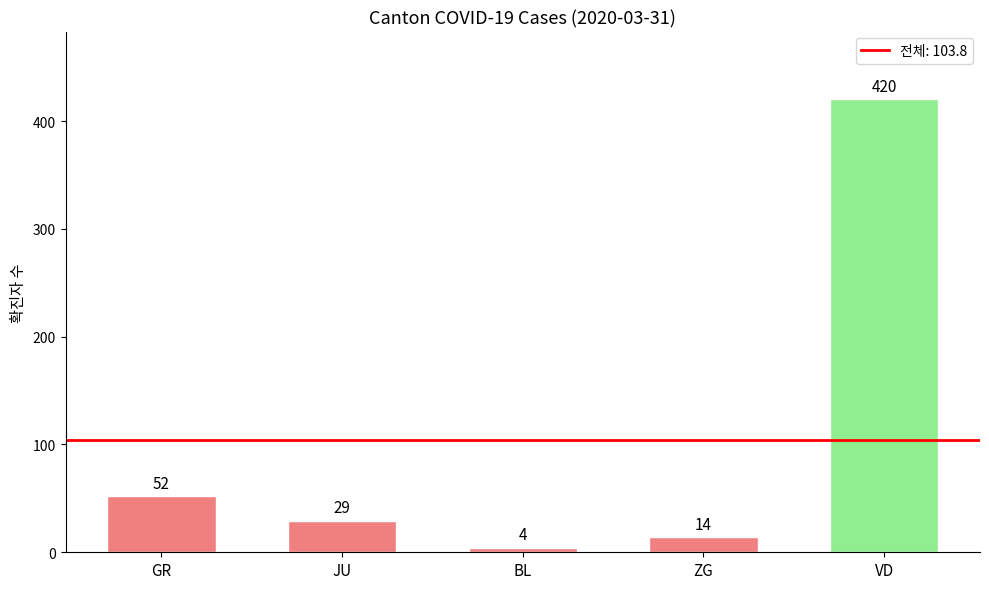

Does the chart contain any negative values?

No